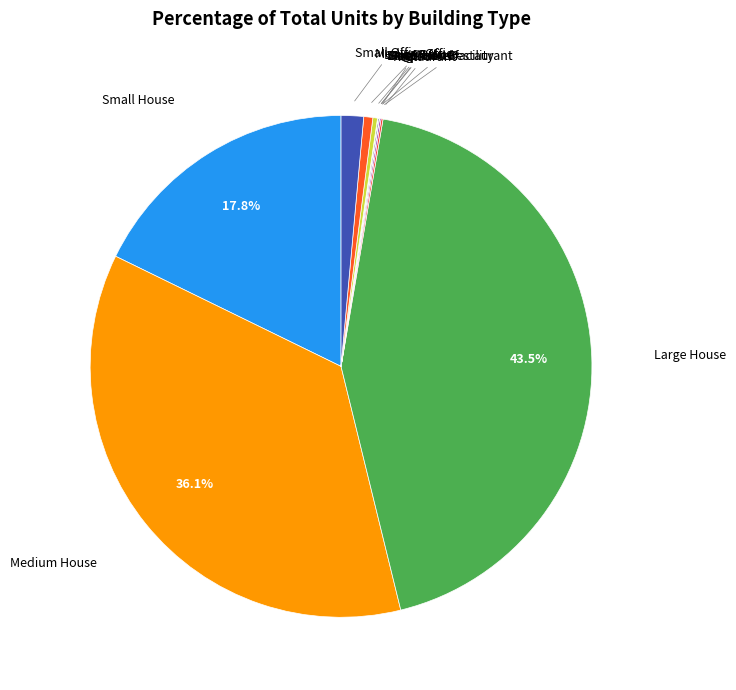

Count the number of slices in the pie.

12